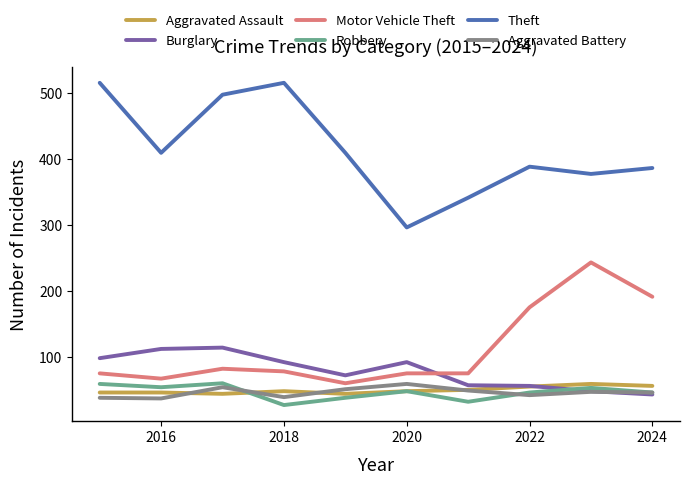

Does the chart display data point markers on the line(s)?

No